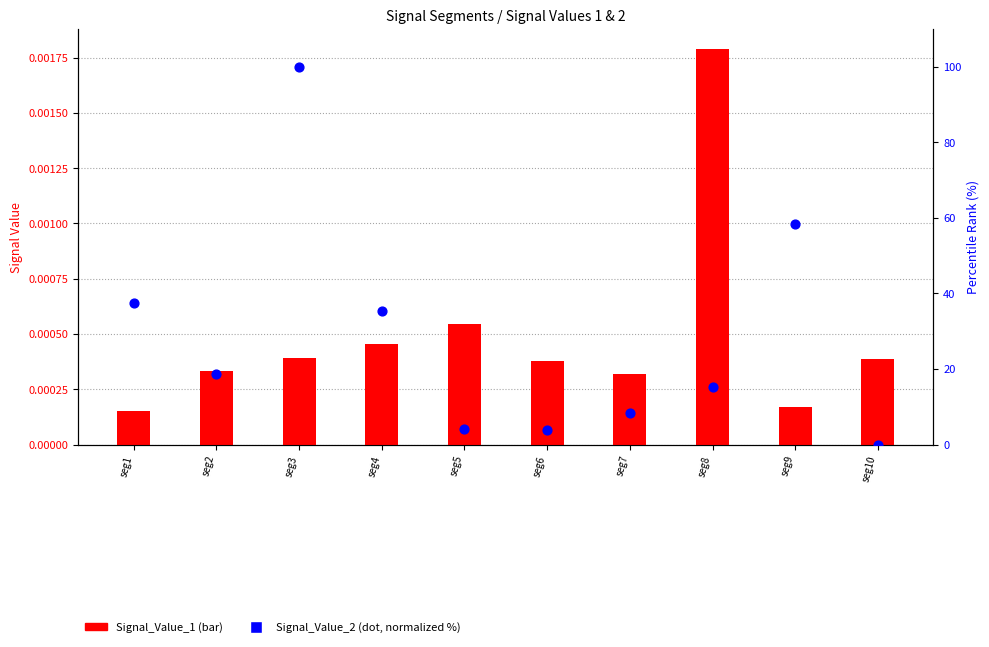

Which series reaches the minimum Y coordinate?

Signal_Value_2 (dot, normalized %)